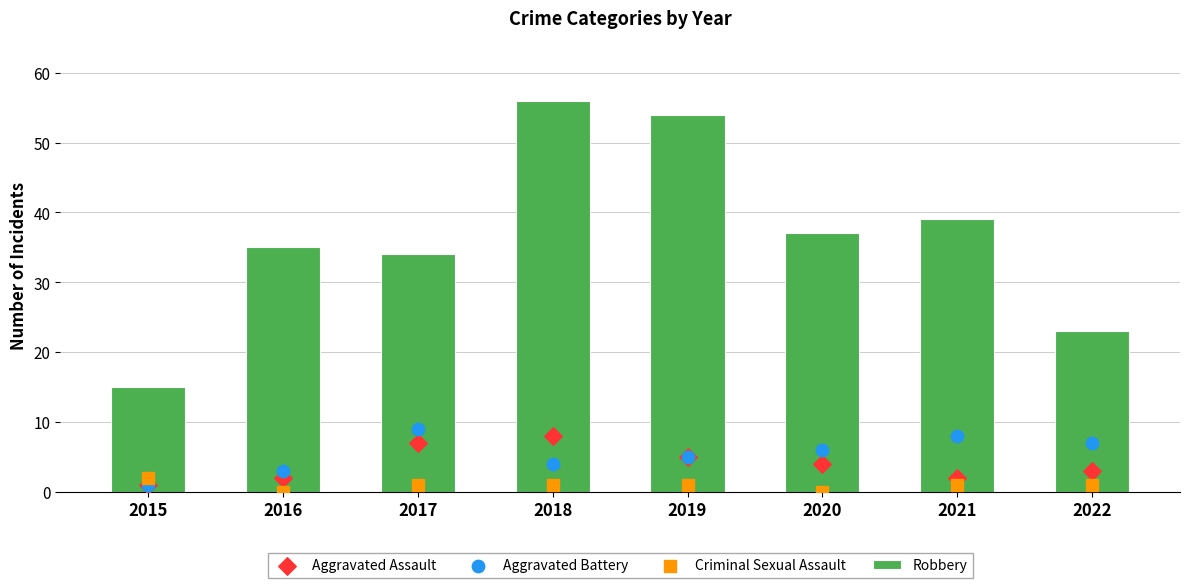

What are all the series names shown in the legend?

Robbery, Aggravated Assault, Aggravated Battery, Criminal Sexual Assault